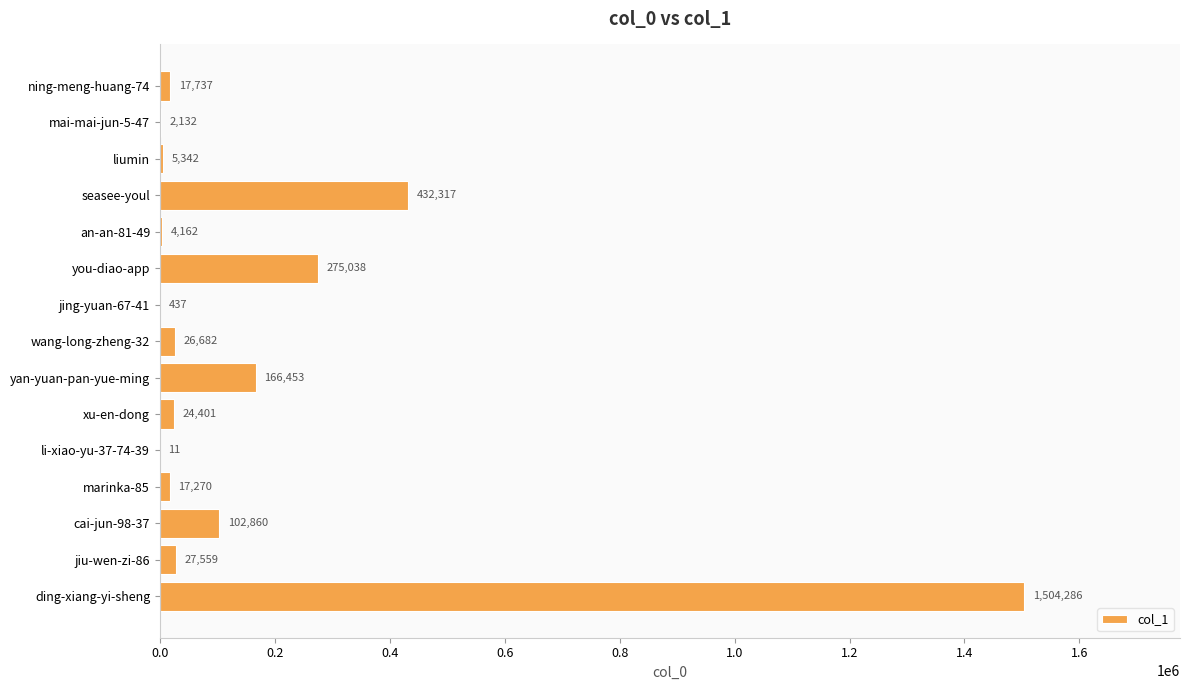

Reading bottom to top, what are all the values shown in this chart?

ding-xiang-yi-sheng=1504286	jiu-wen-zi-86=27559	cai-jun-98-37=102860	marinka-85=17270	li-xiao-yu-37-74-39=11	xu-en-dong=24401	yan-yuan-pan-yue-ming=166453	wang-long-zheng-32=26682	jing-yuan-67-41=437	you-diao-app=275038	an-an-81-49=4162	seasee-youl=432317	liumin=5342	mai-mai-jun-5-47=2132	ning-meng-huang-74=17737